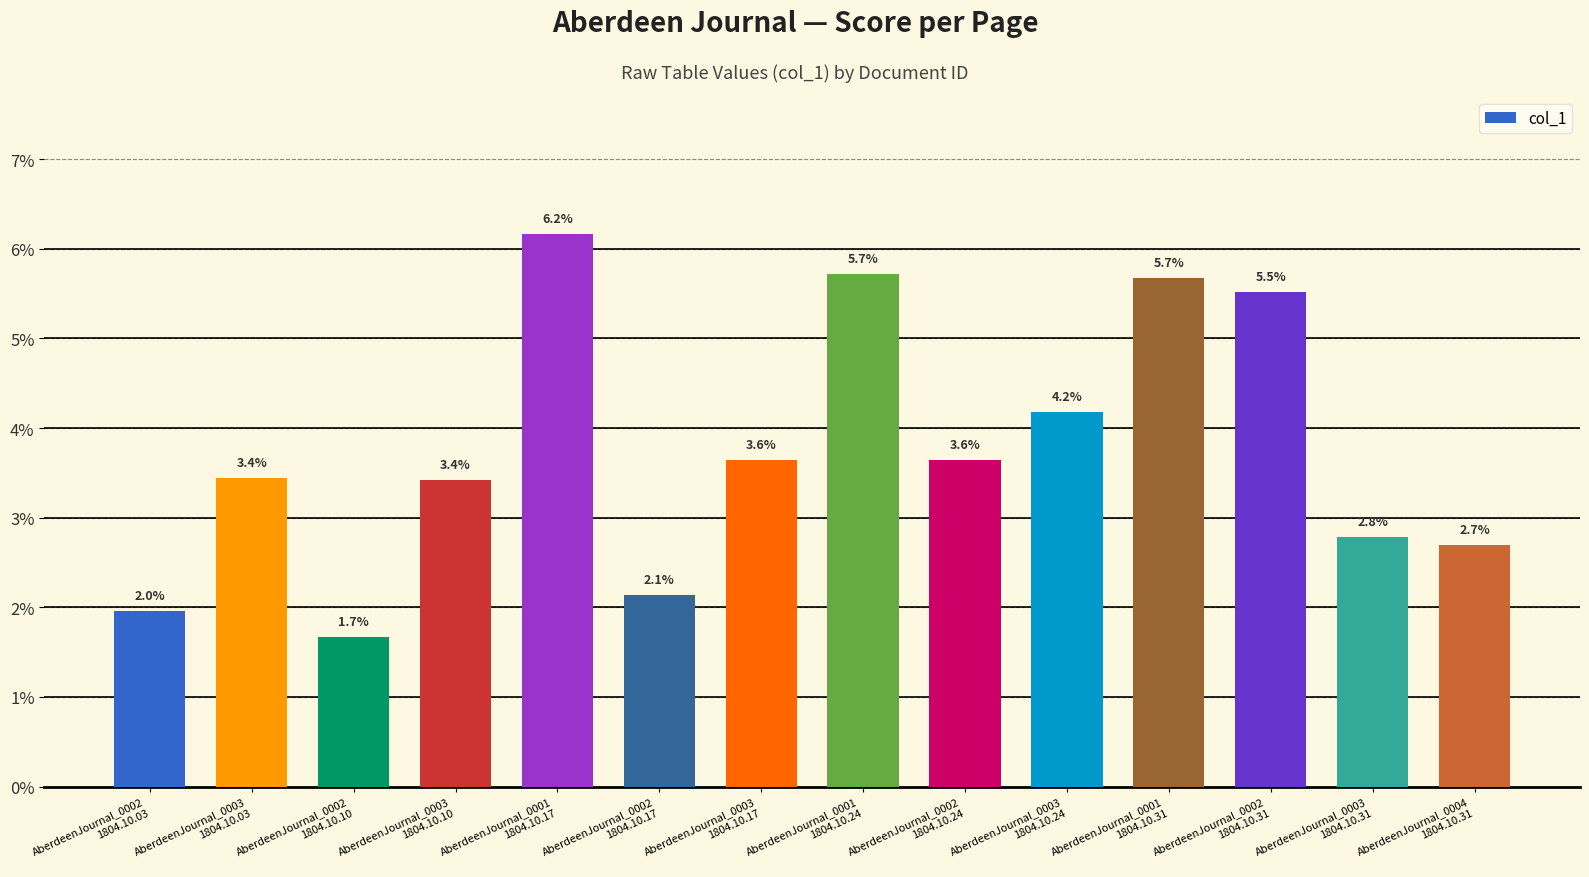

Are the bars horizontal?

No